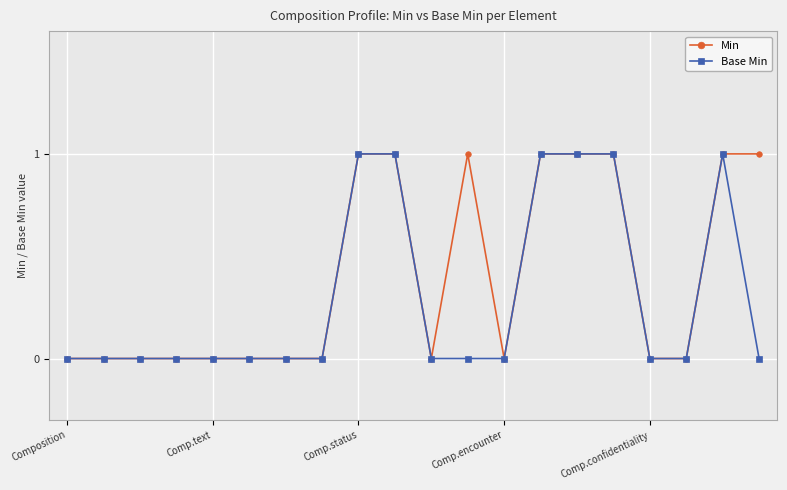

List the series in order of their overall mean, highest first.

Min, Base Min